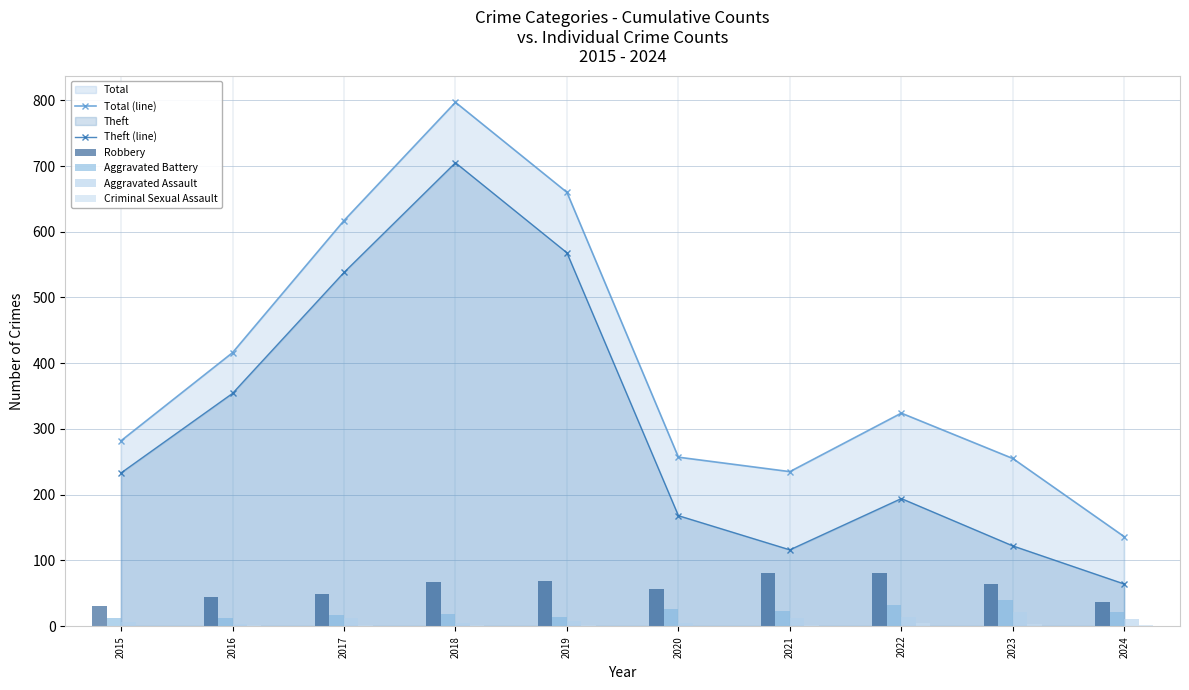

How many values in the Aggravated Battery series are below 22?

5